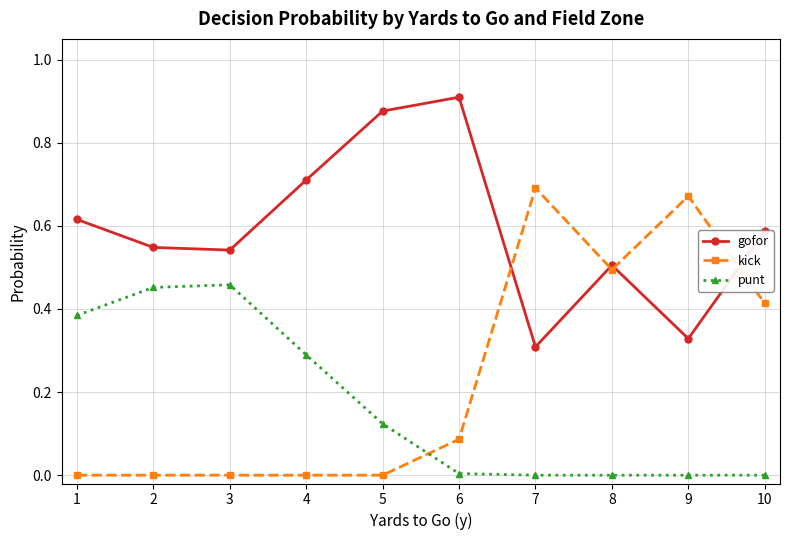

List the series in order of their peak value, highest first.

gofor, kick, punt